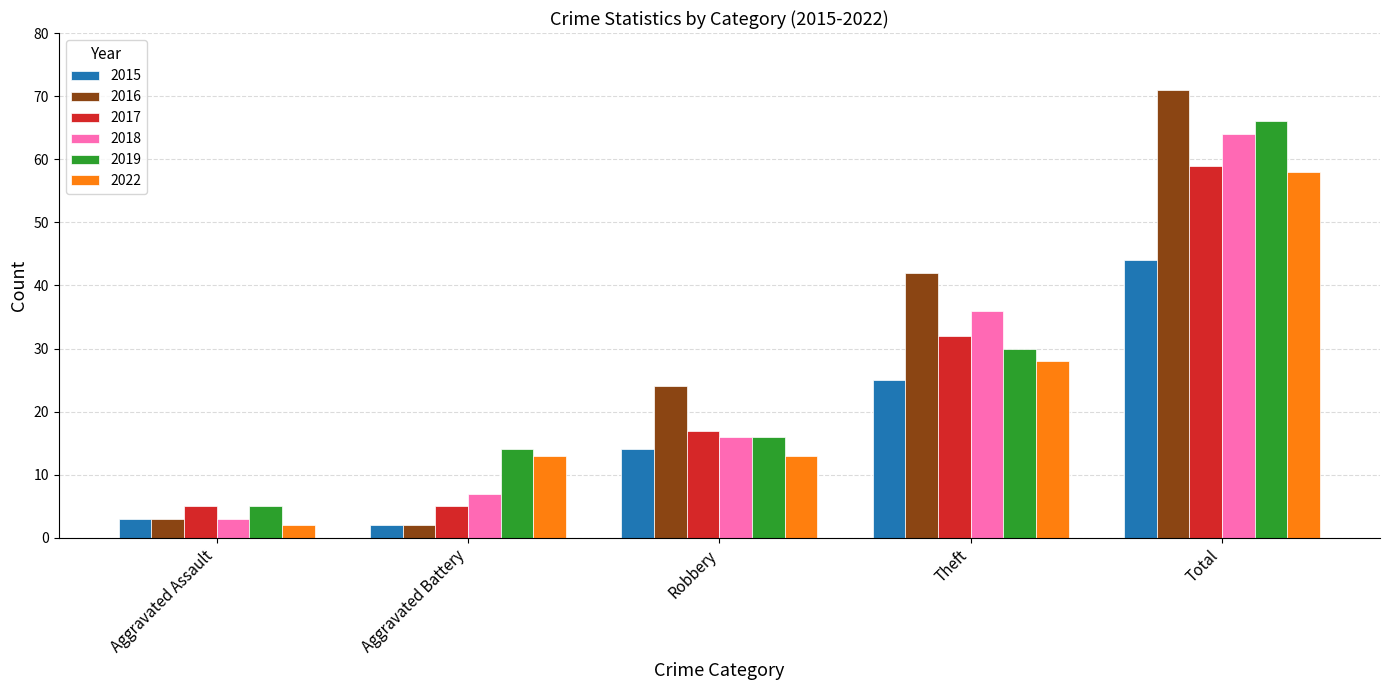

What is the spread (max minus min) of values at Theft?

17